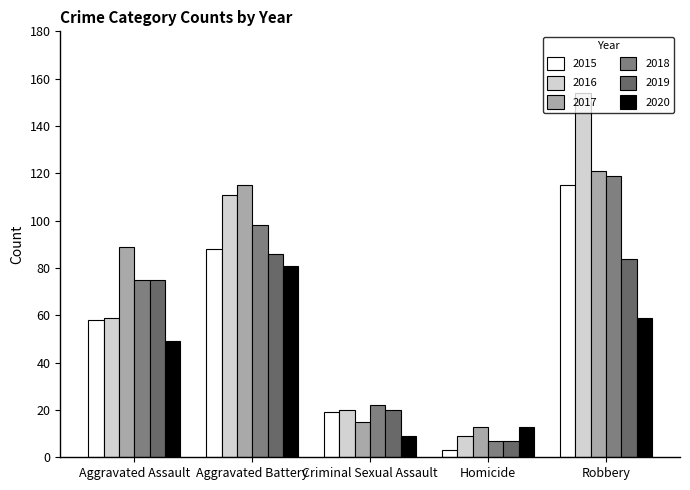

Which label corresponds to the smallest value in the chart?

Homicide